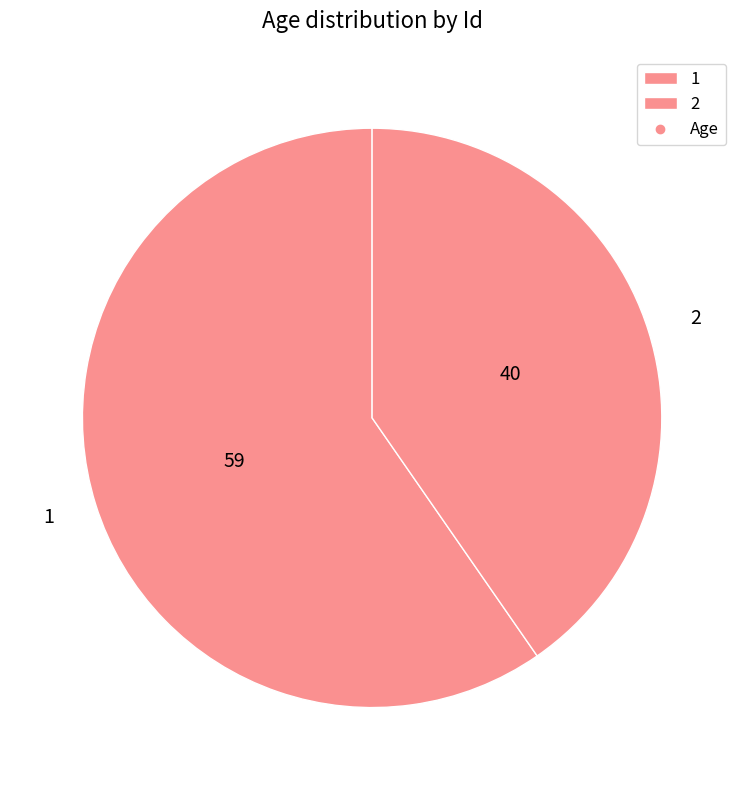

Approximately how many times larger is the value at 1 compared to 2?

1.5